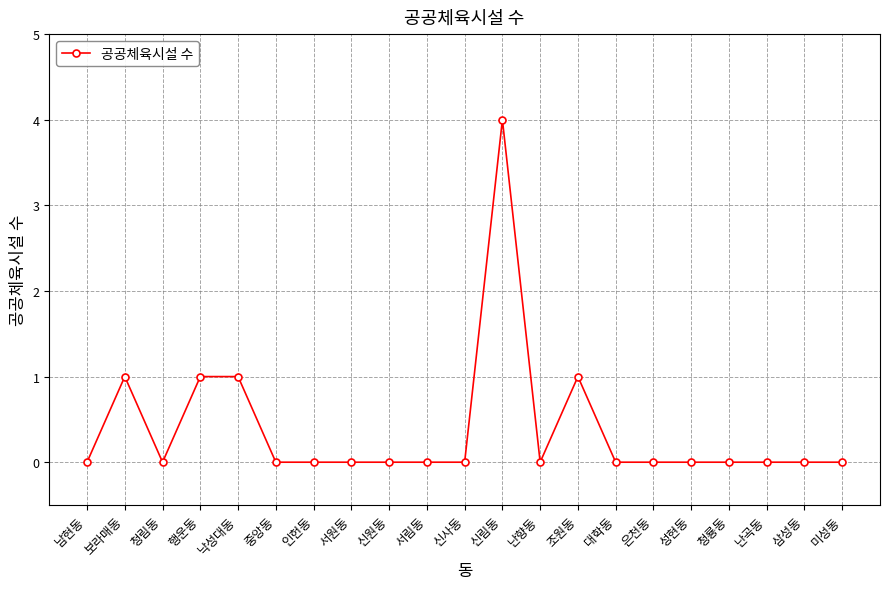

True or false: the data has more than 2 interior local peaks.

True